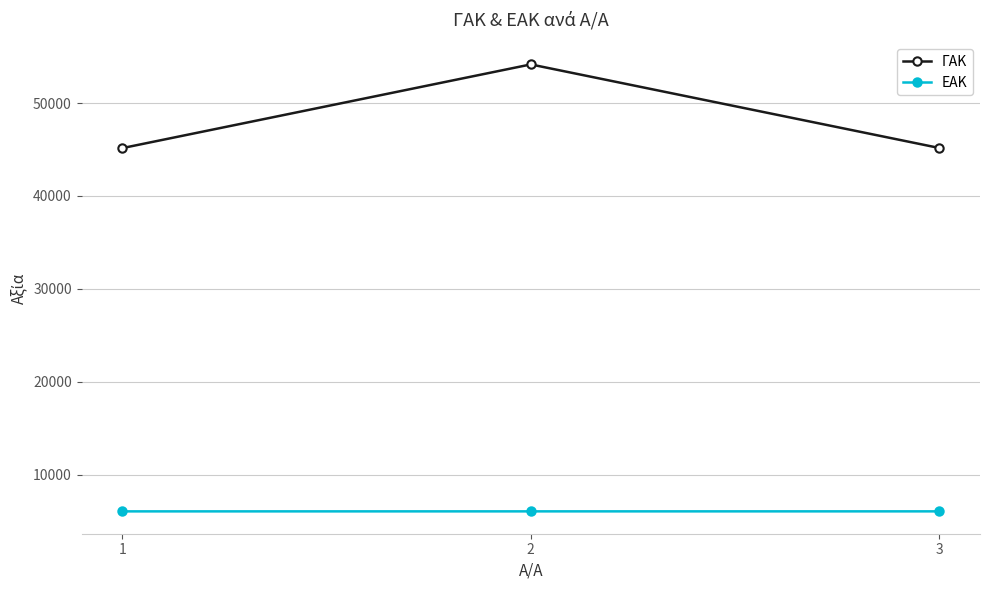

Rank the series by their average value, from lowest to highest.

ΕΑΚ, ΓΑΚ